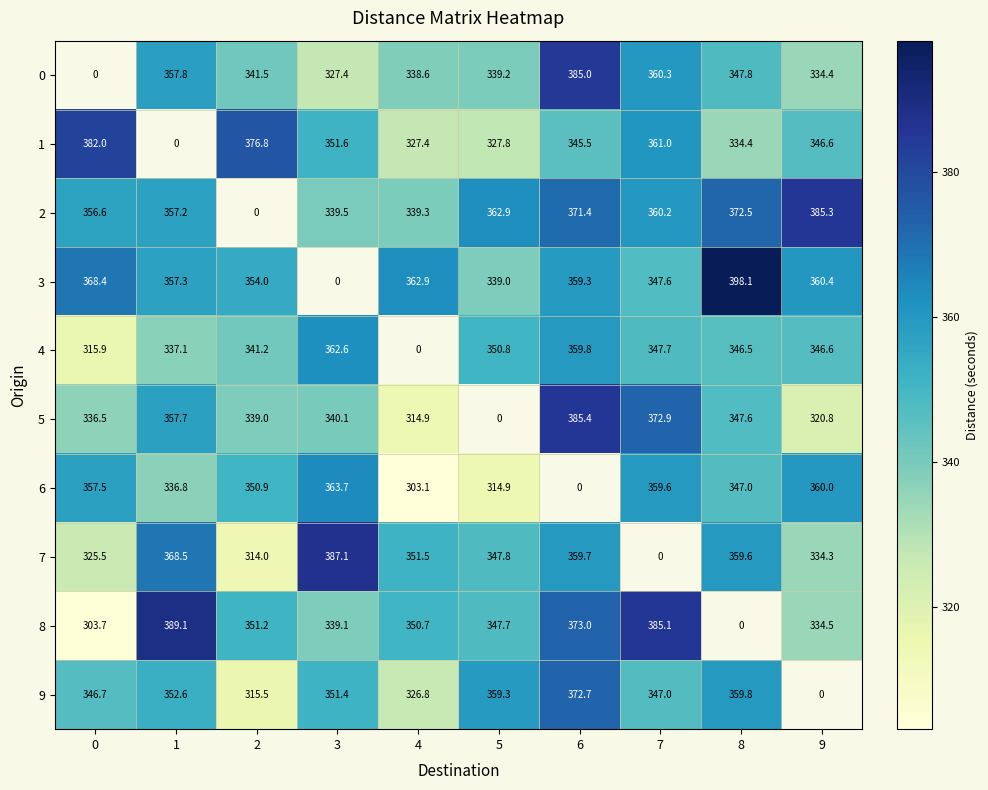

Which series has the largest range (max minus min)?

3